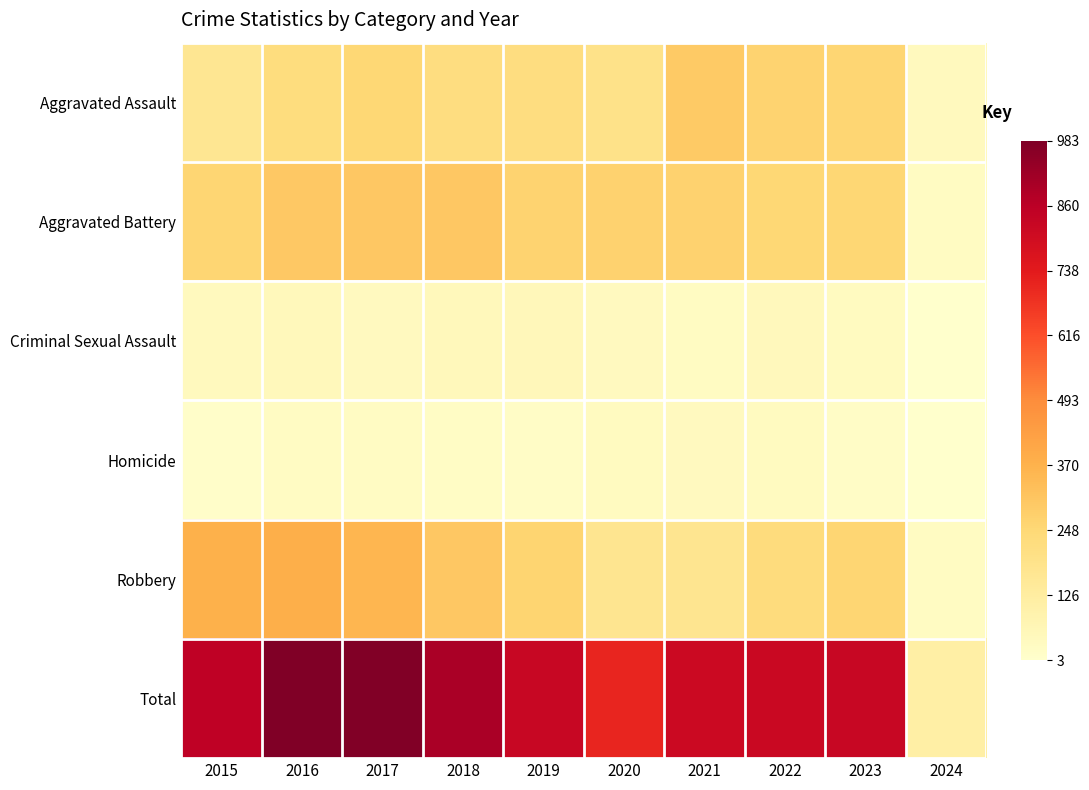

Which category has the lowest value across all series?

2024